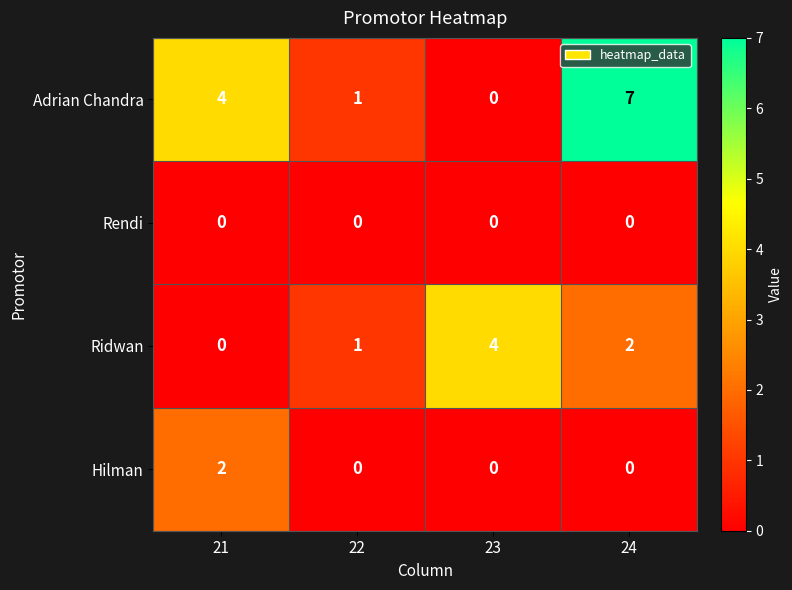

Rank the series by their average value, from highest to lowest.

Adrian Chandra, Ridwan, Hilman, Rendi